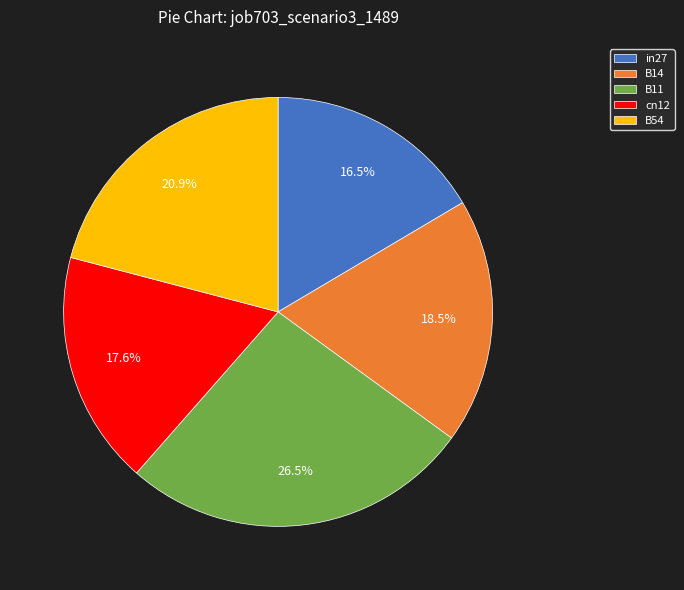

Rank the categories by value from lowest to highest.

in27, cn12, B14, B54, B11